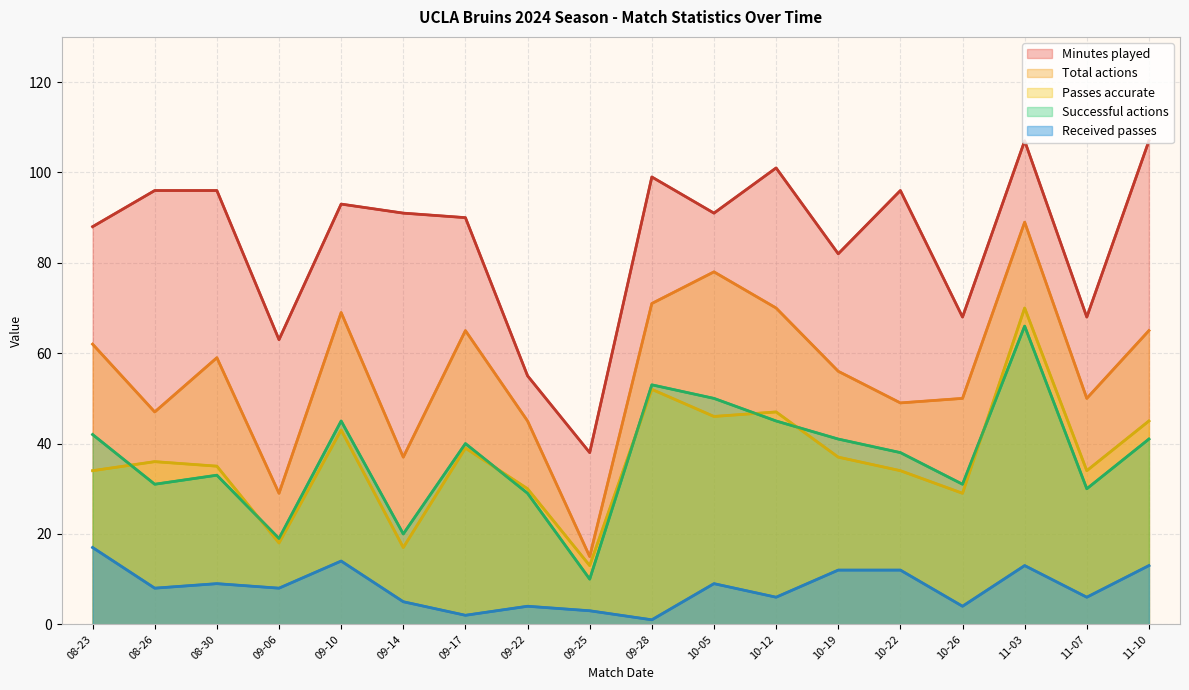

Between 10-19 and 09-22, which is larger?

10-19